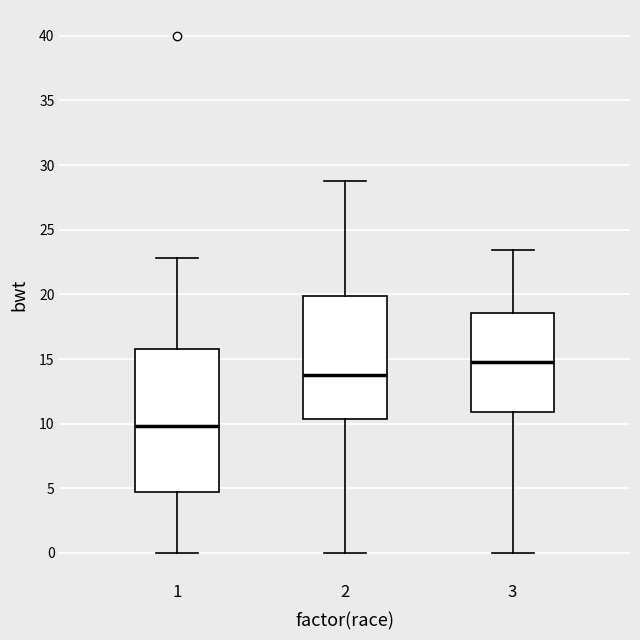

Reading left to right, read every box against the y-axis: the position of its median line, the range the box covers, and the ends of its whiskers. The values are not printed on the chart, so give them approximately, as read against the axis.

1: median 10.0, box 4.5 to 16.0, whiskers 0.0 to 23.0
2: median 14.0, box 10.5 to 20.0, whiskers 0.0 to 29.0
3: median 15.0, box 11.0 to 18.5, whiskers 0.0 to 23.5